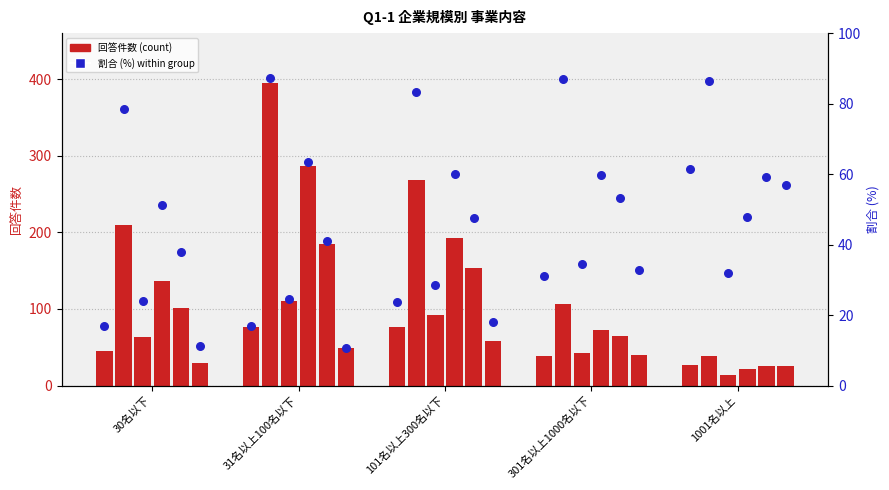

What is the change in value from 101名以上300名以下 to 1001名以上?

+37.8